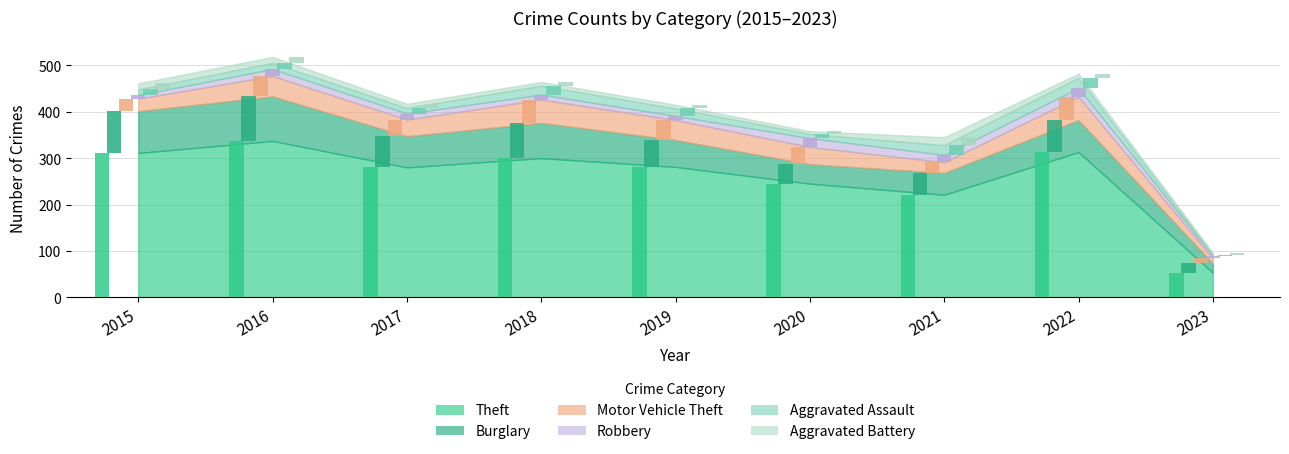

How many distinct data groups are displayed?

6